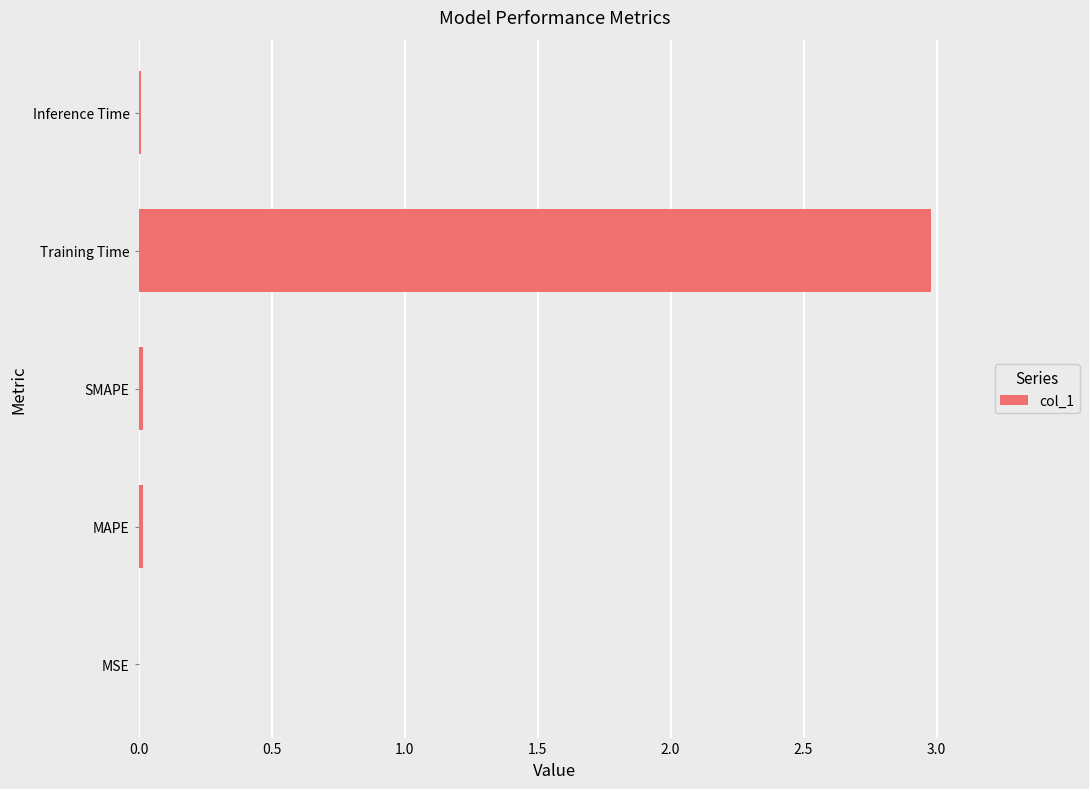

Are the bars grouped side by side (vs. stacked)?

No